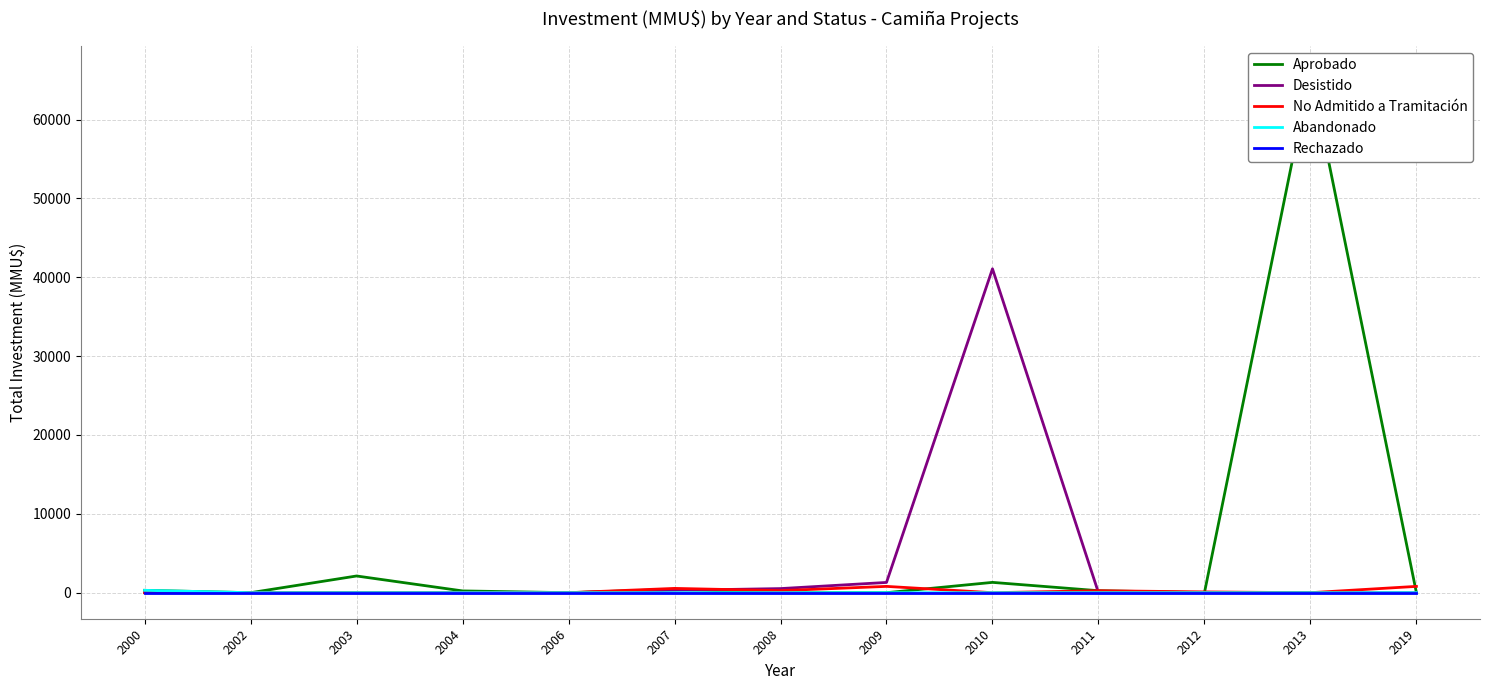

What is the spread (max minus min) of values at 2019?

800